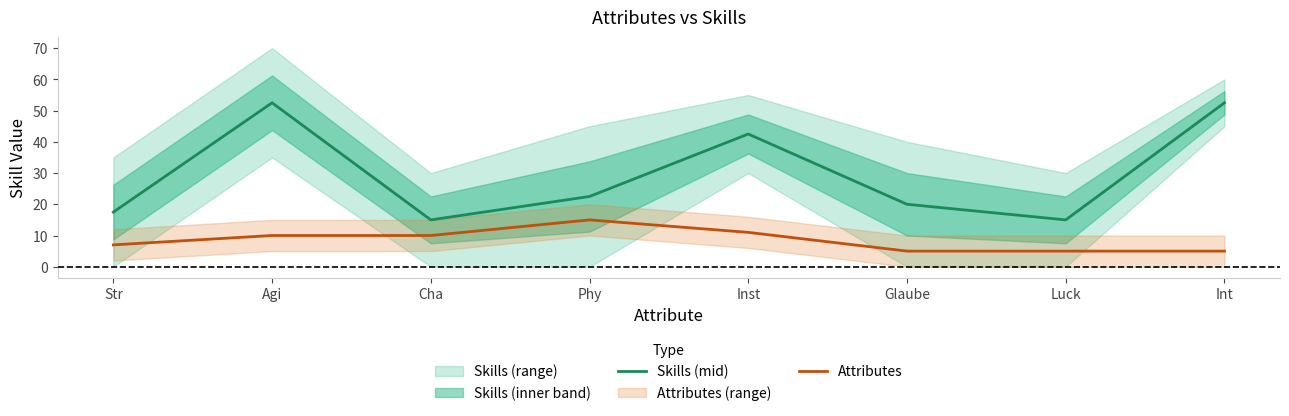

True or false: Attributes has a value of 6.5 at Inst.

False